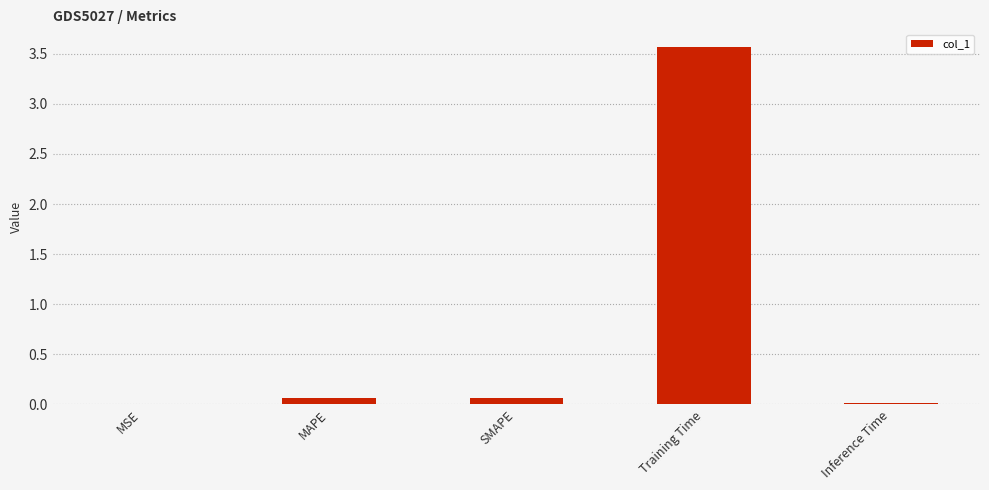

What is the change in value from MSE to SMAPE?

+0.1